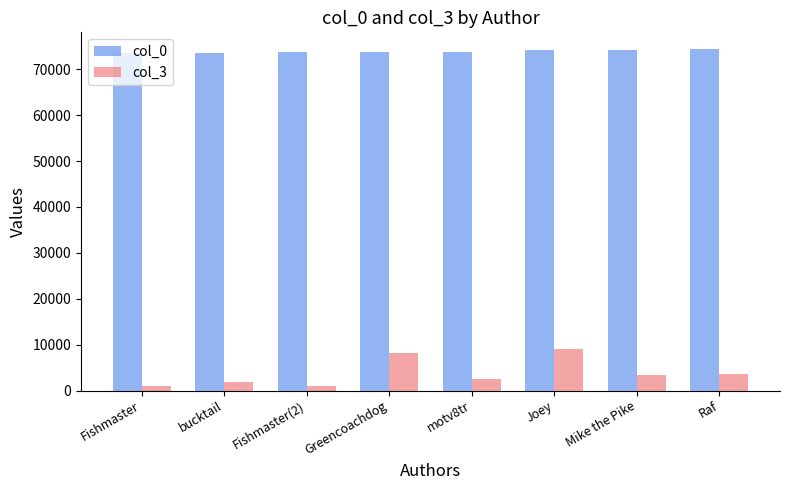

At how many categories does at least one series exceed 59857?

8